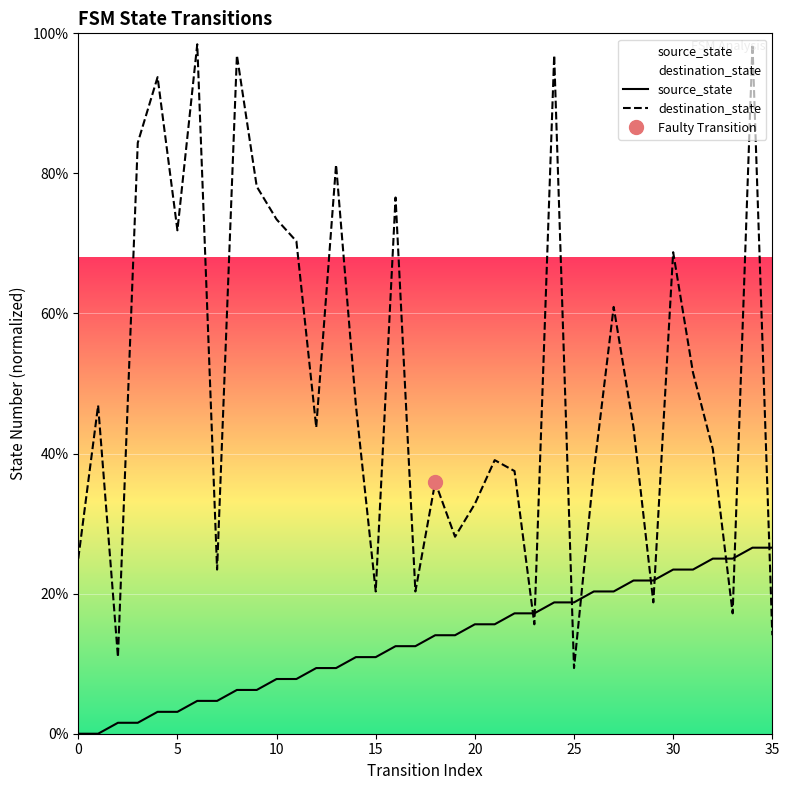

At which label does source_state reach its peak?

34